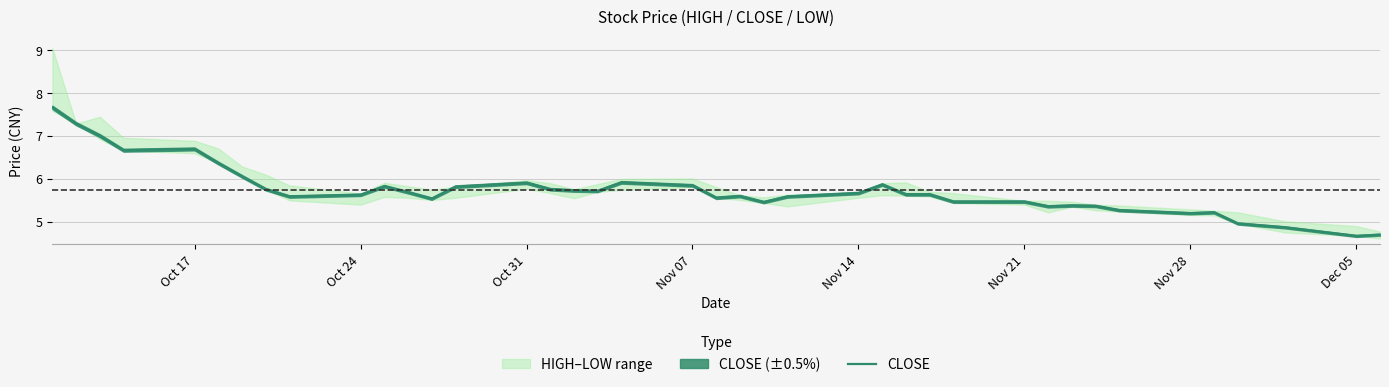

What is the minimum value for CLOSE?

4.7